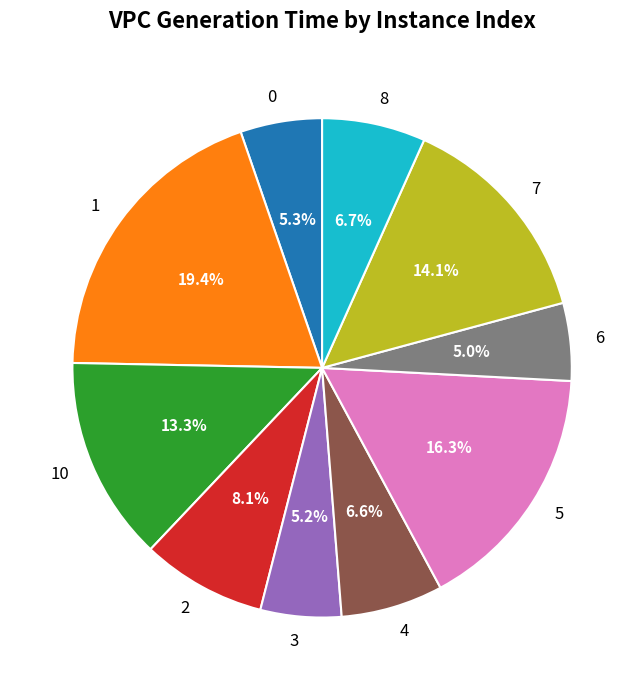

What percentage do 6 and 7 together represent?

19.1%